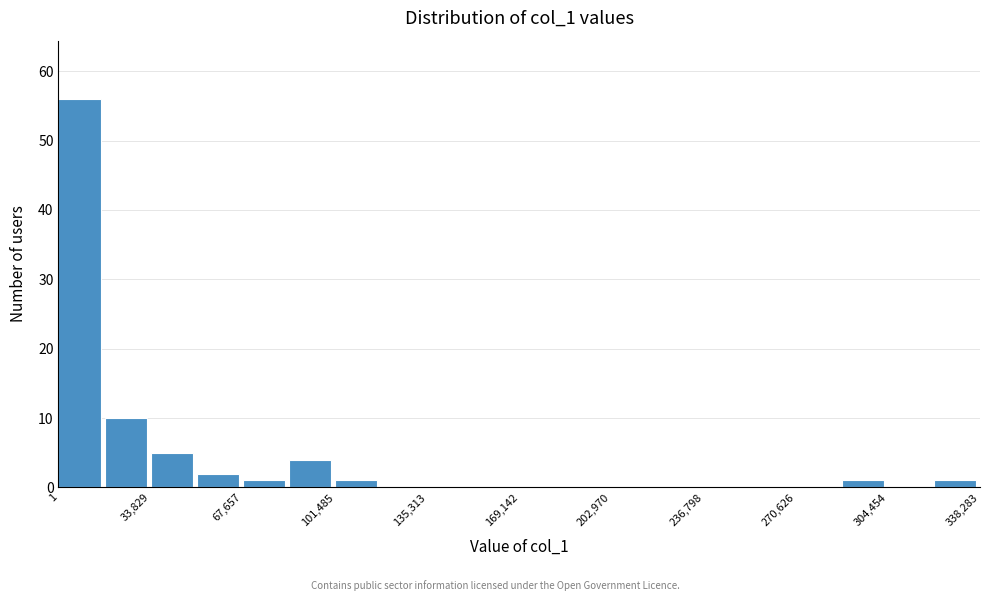

Around what value on the x-axis is the tallest bar? Give the approximate position of its centre, as read against the axis.

10000